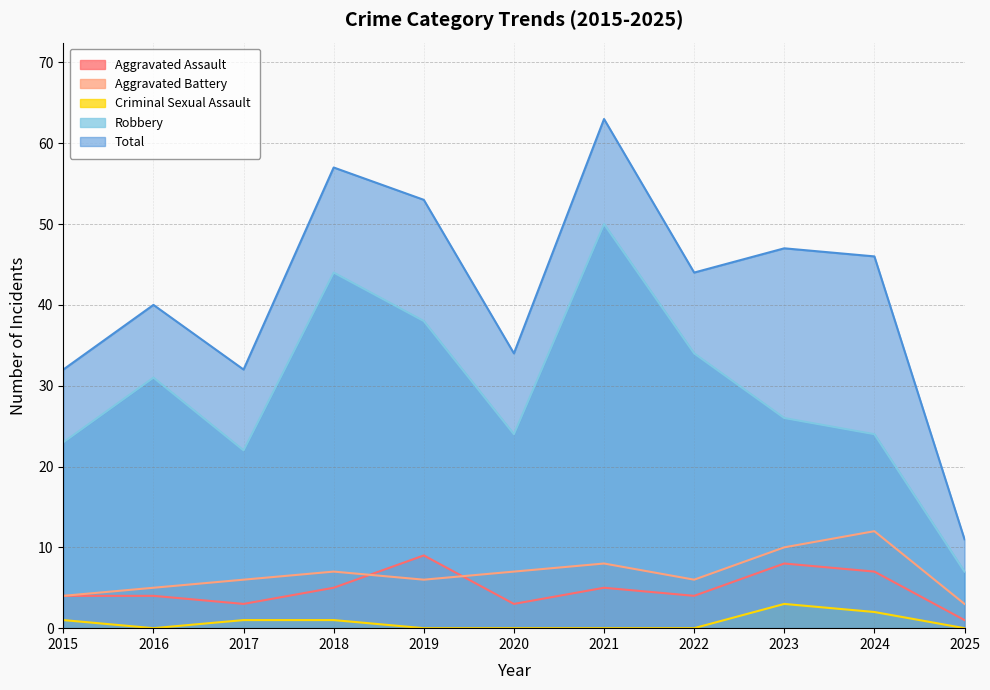

What are all the series names shown in the legend?

Aggravated Assault, Aggravated Battery, Criminal Sexual Assault, Robbery, Total